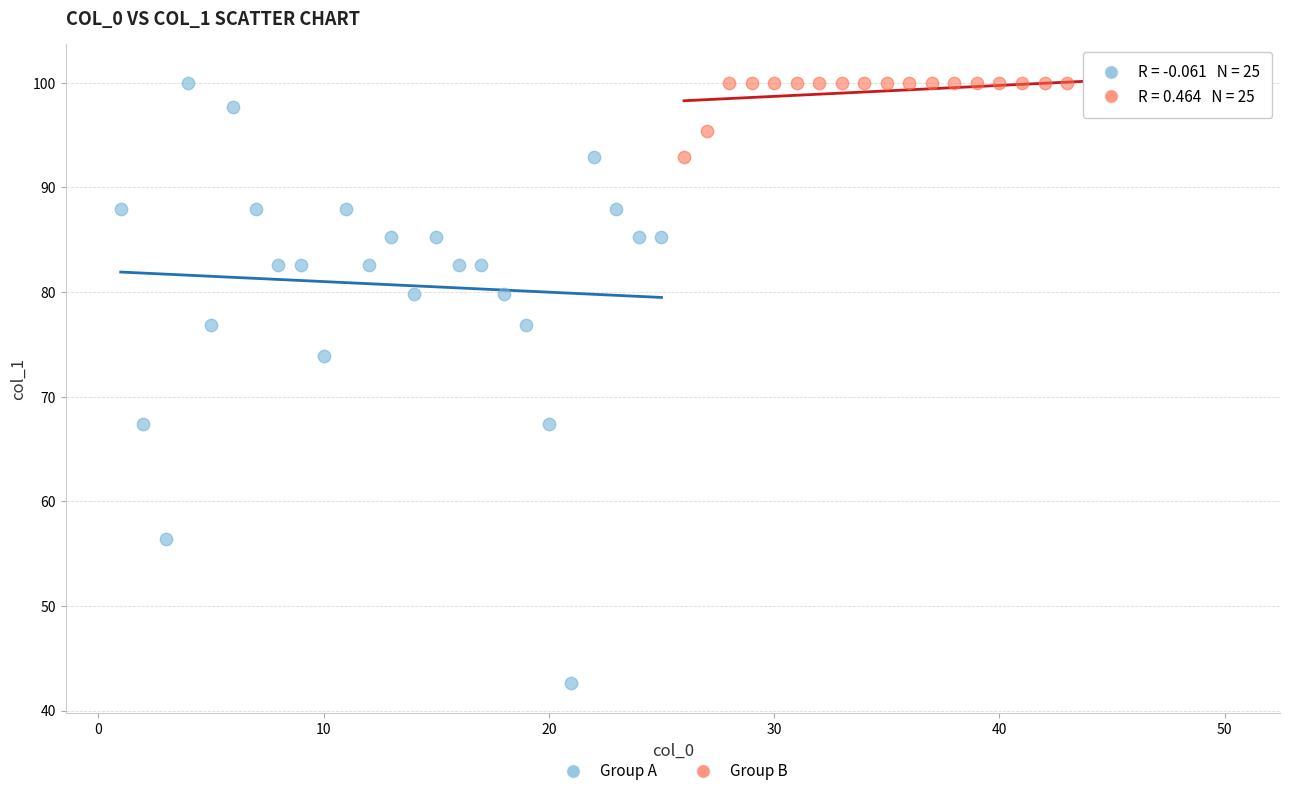

Which series has the widest spread of Y values?

Group A